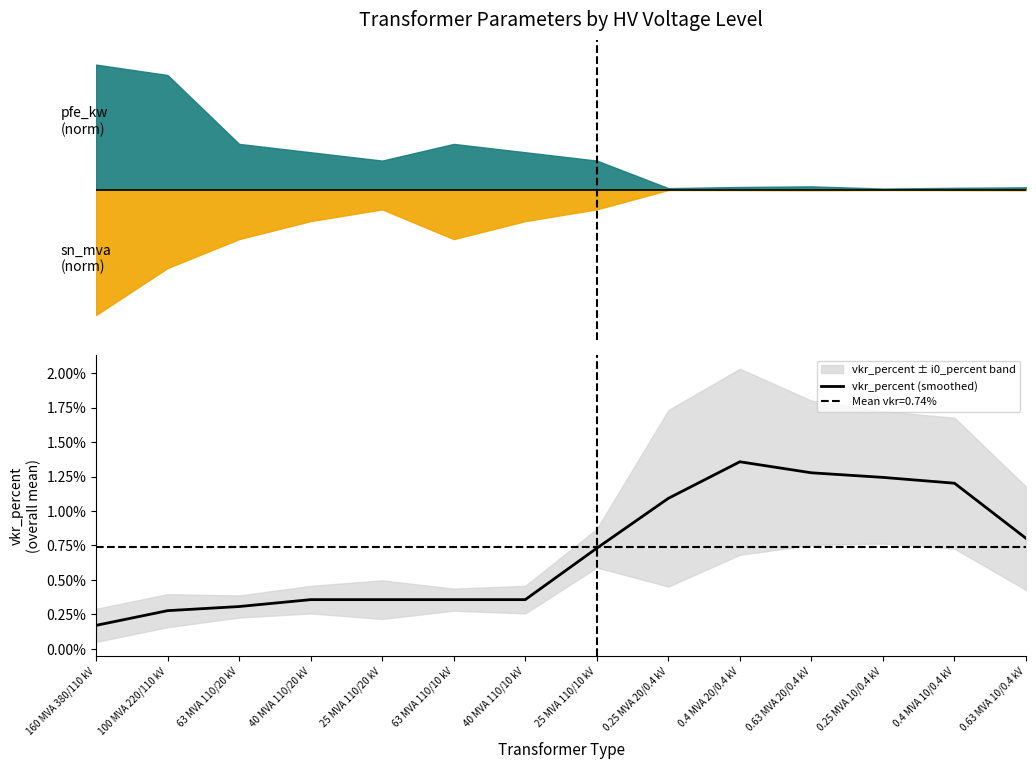

Does the chart have visible grid lines?

No